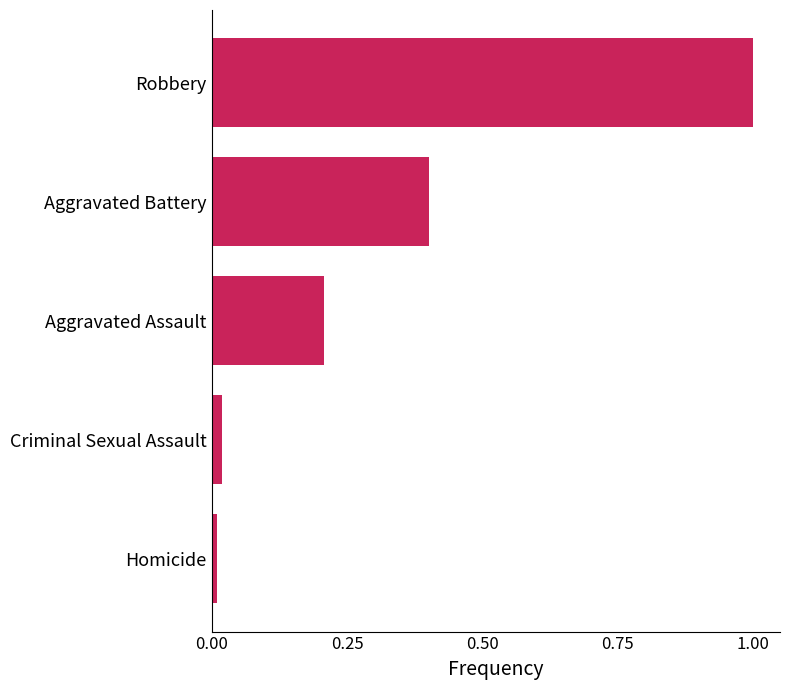

The chart shows a value of 1.6 at Robbery. True or false?

False